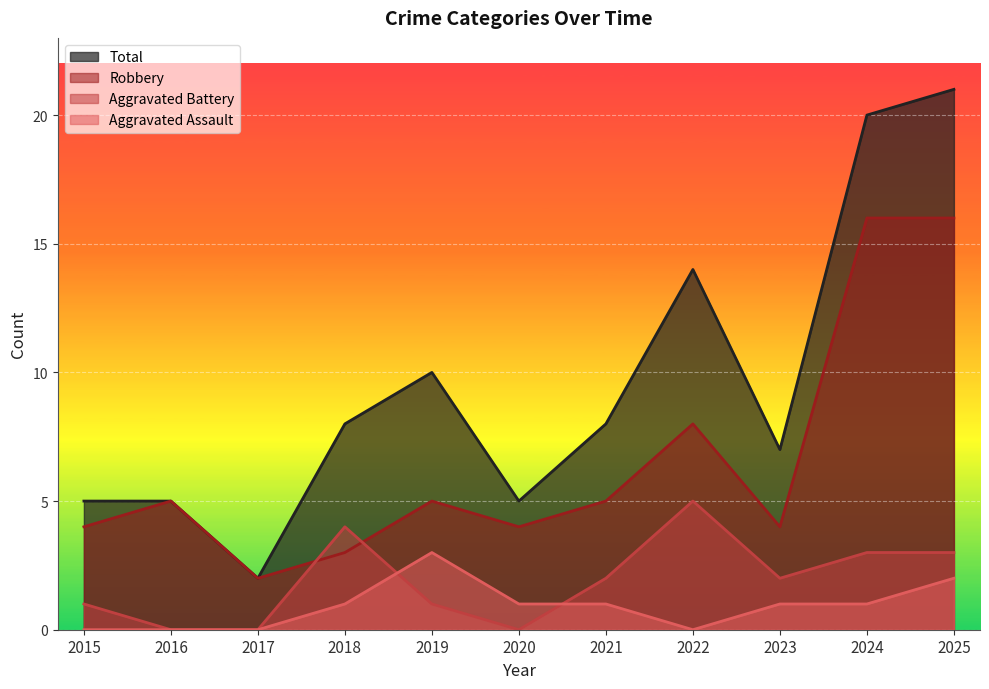

At which label does Robbery reach its peak?

2024